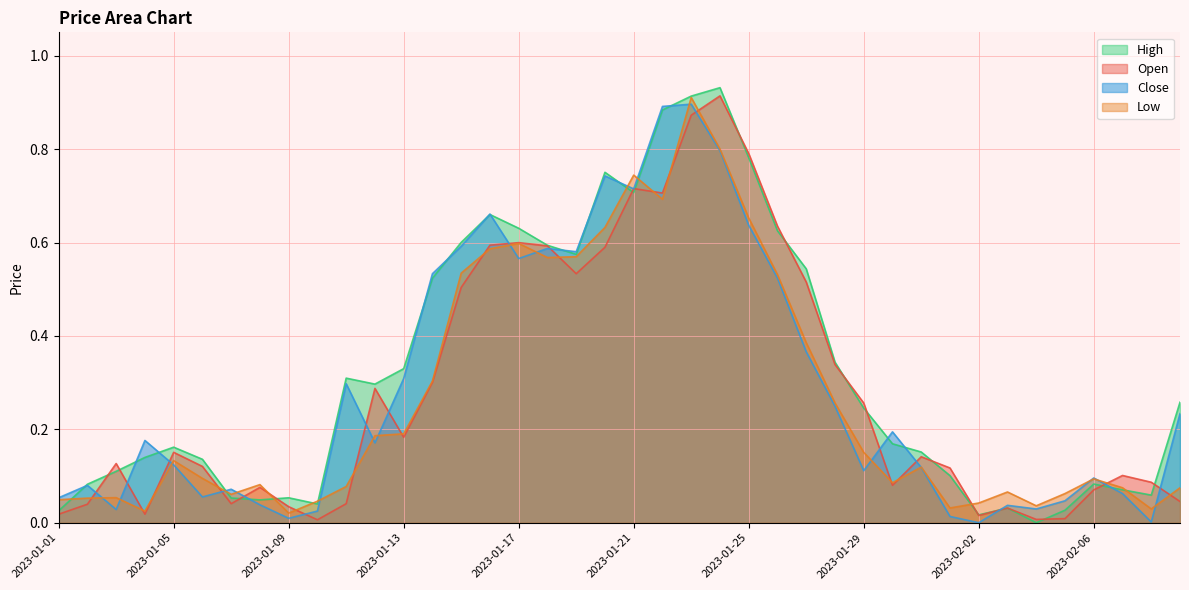

What position from the left is 2023-01-26?

26